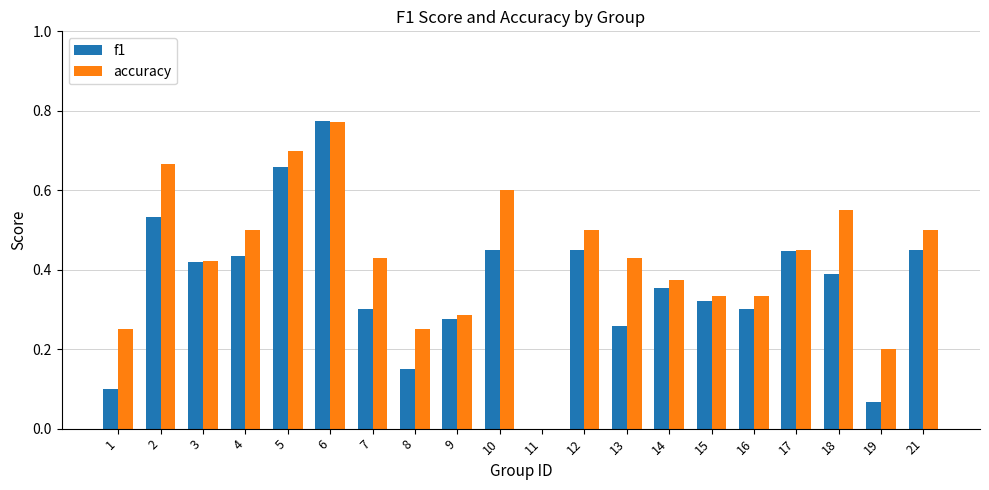

Between 6 and 17, which series saw the biggest shift?

f1